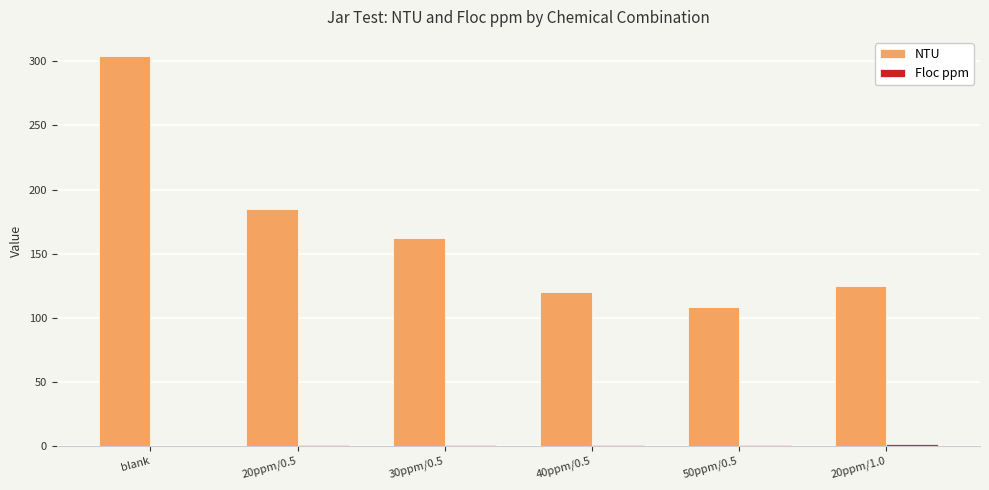

Which category has the highest value across all series?

blank